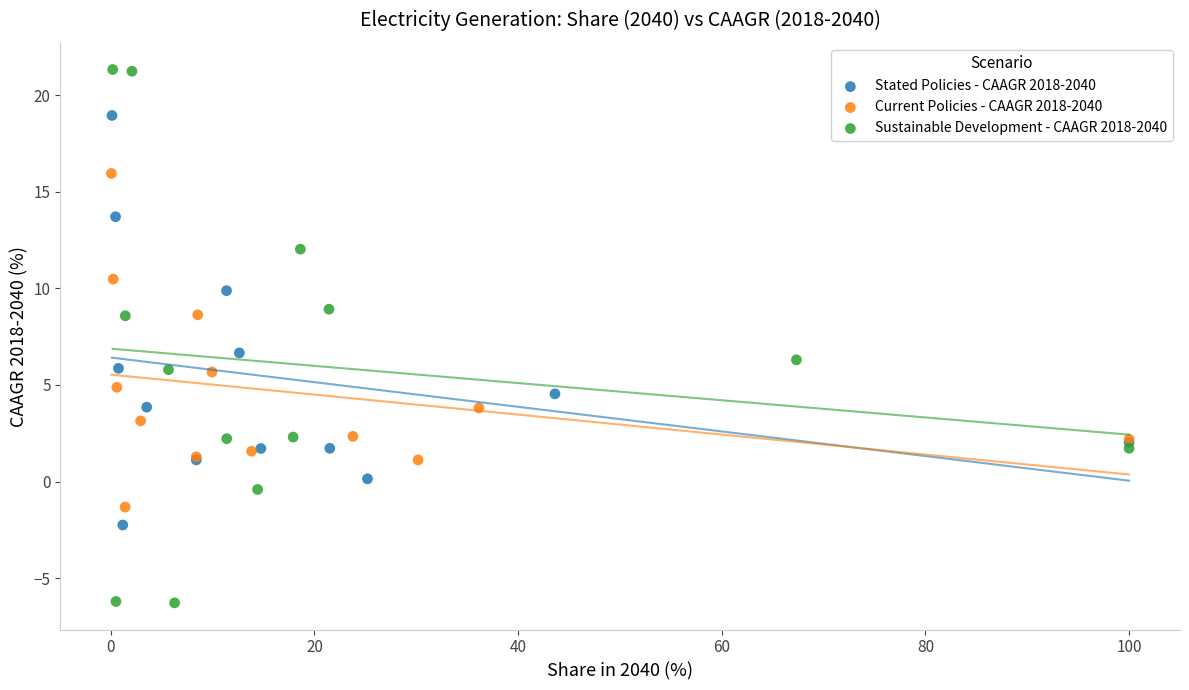

Which series contains the lowest Y value?

Sustainable Development - CAAGR 2018-2040